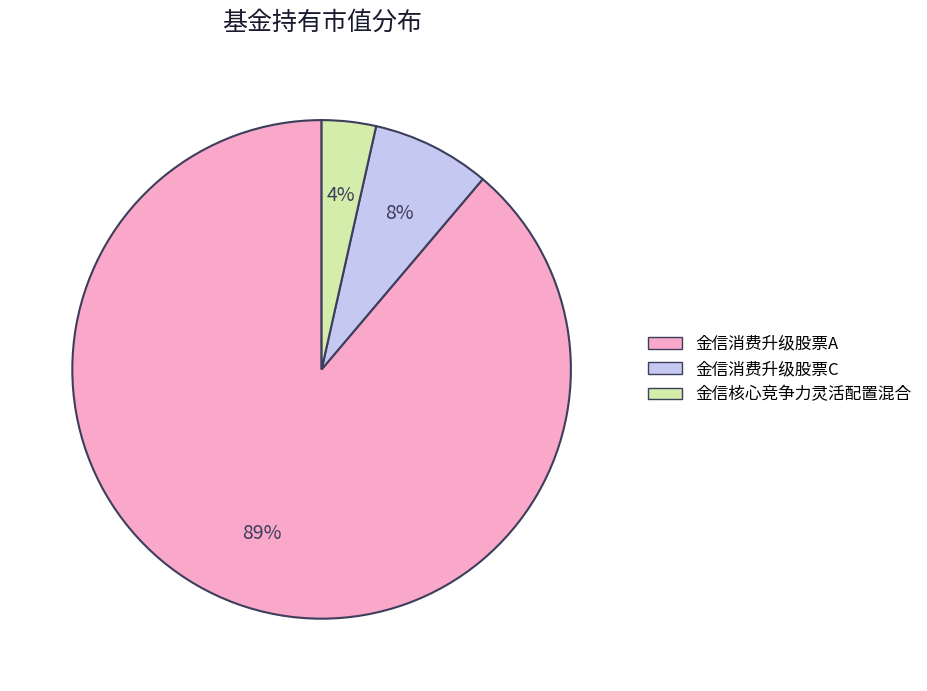

Which category accounts for the majority?

金信消费升级股票A